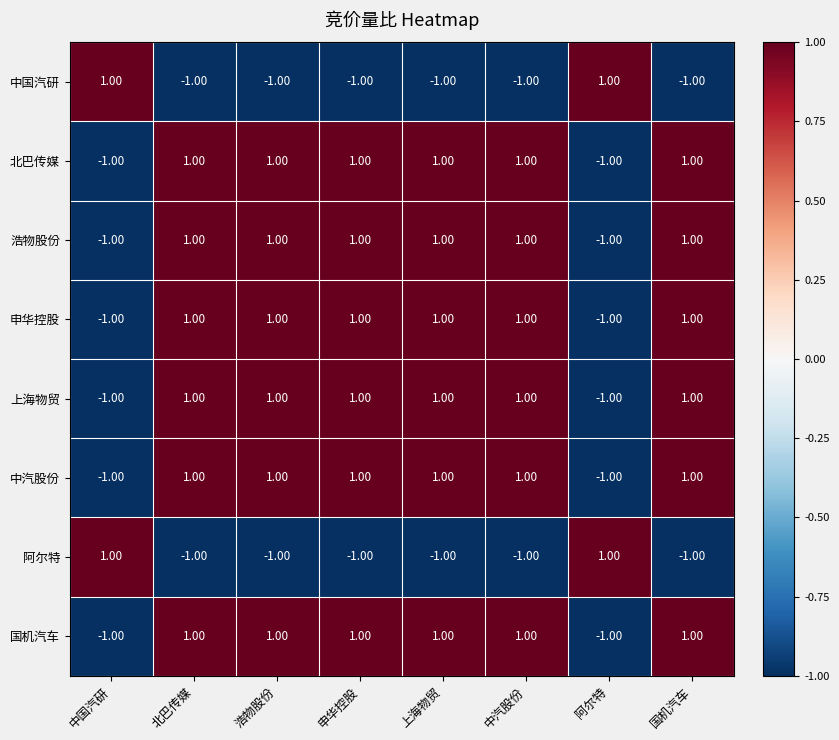

What is the total value across all series at 浩物股份?

4